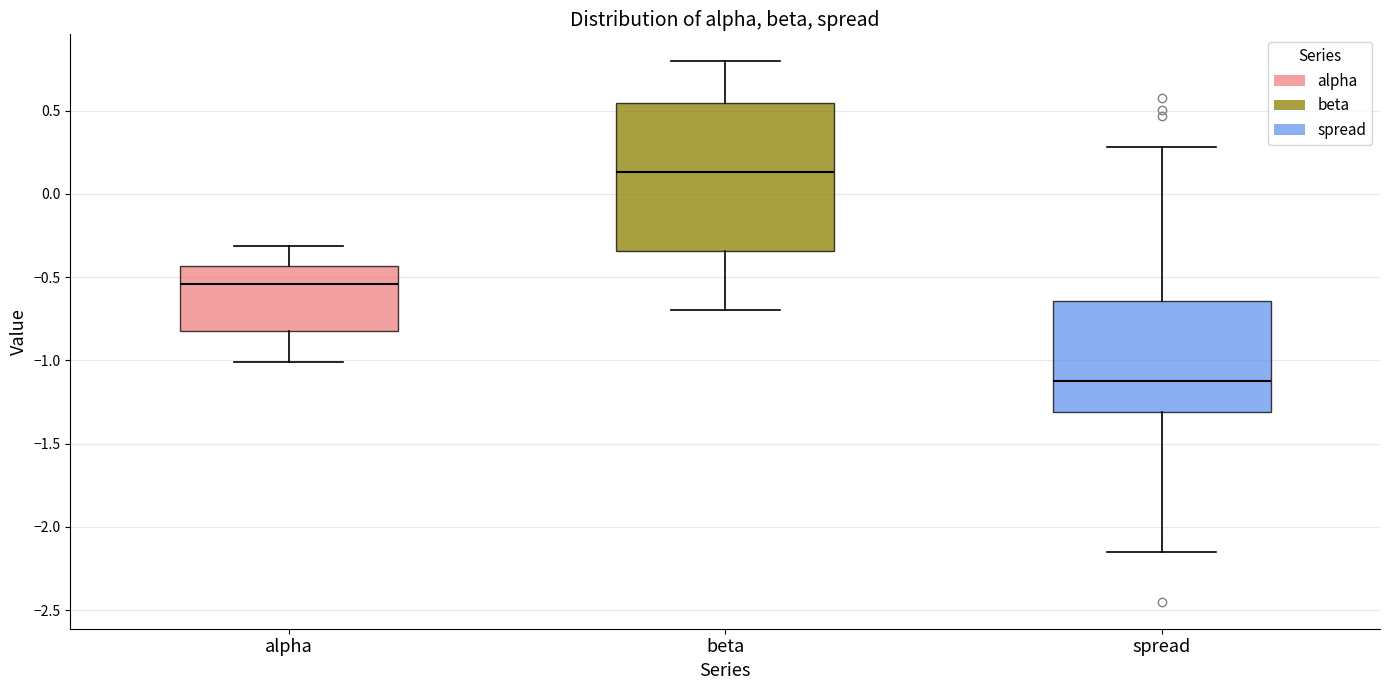

Comparing the boxes themselves (not the whiskers), which one is the tallest?

beta